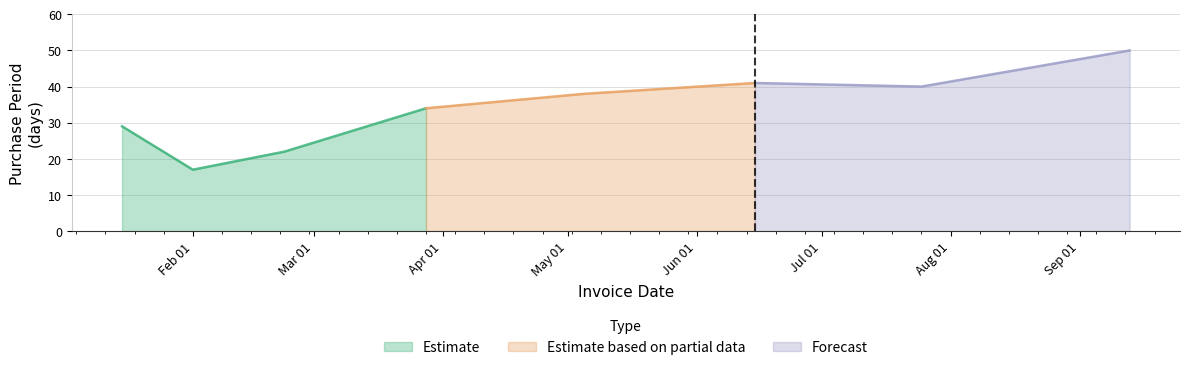

True or false: there are more than 0 points higher than both neighbors.

True